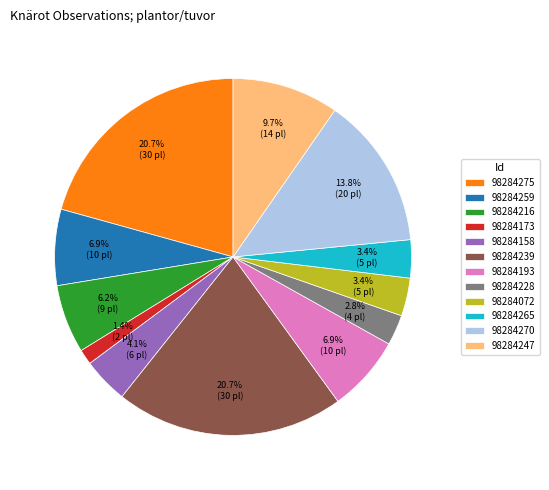

Between 98284158 and 98284265, which is larger?

98284158